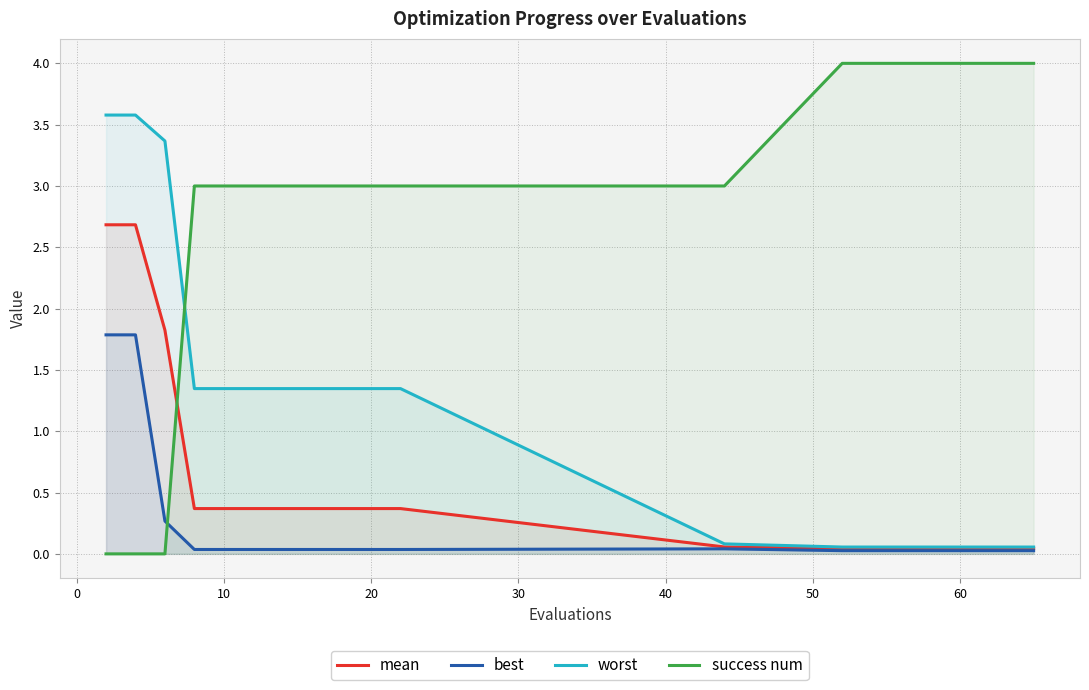

Which series has the largest total across all categories?

success num